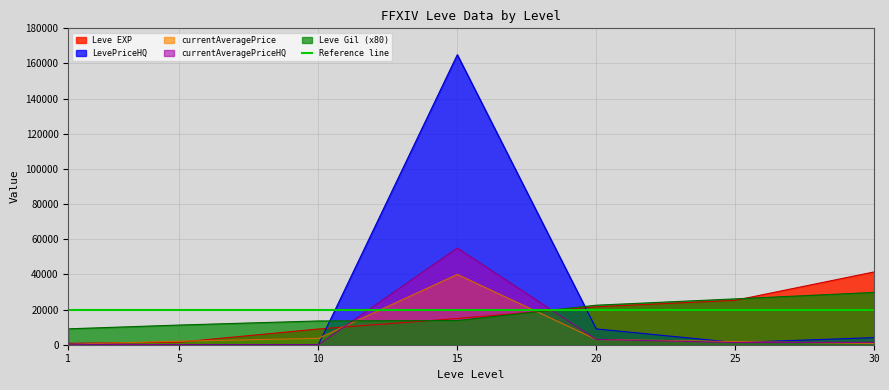

True or false: currentAveragePriceHQ has a value of 0 at 5.

True